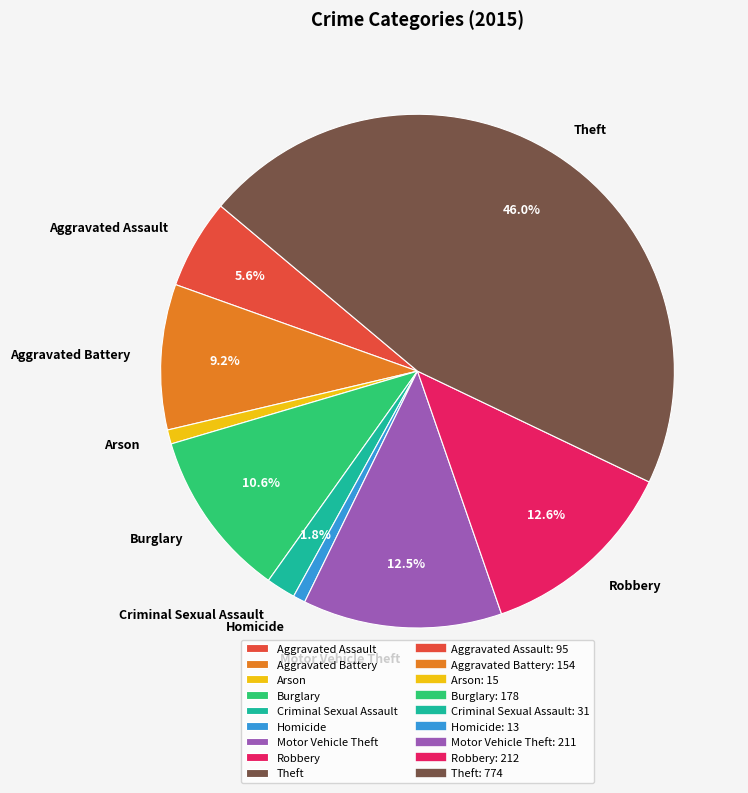

How much of the chart is everything except Aggravated Battery?

90.8%